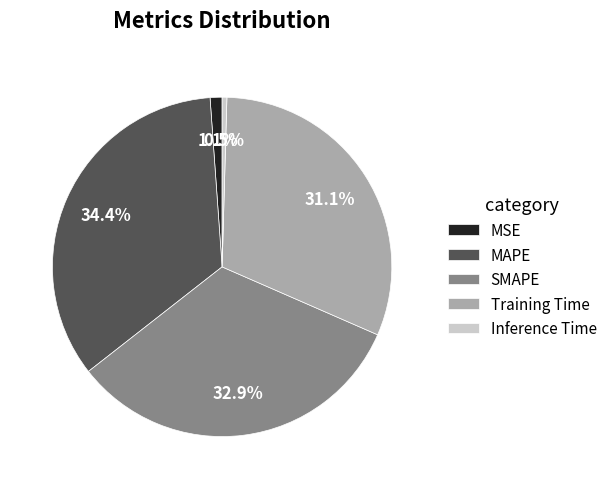

Rank the categories by value from lowest to highest.

Inference Time, MSE, Training Time, SMAPE, MAPE